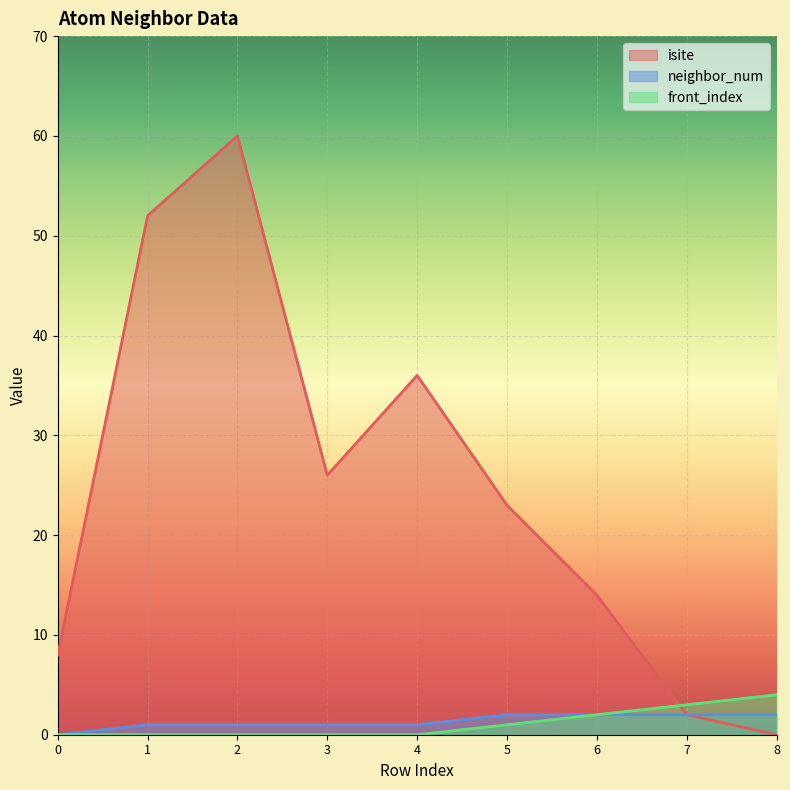

Which series has the widest spread of values?

isite